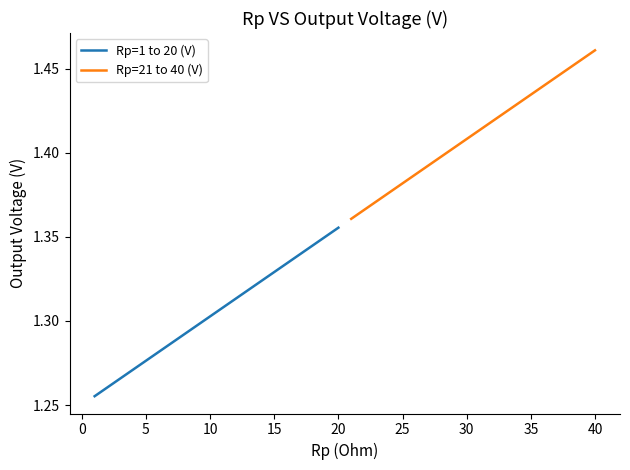

Is this an area chart (filled region under the line)?

No